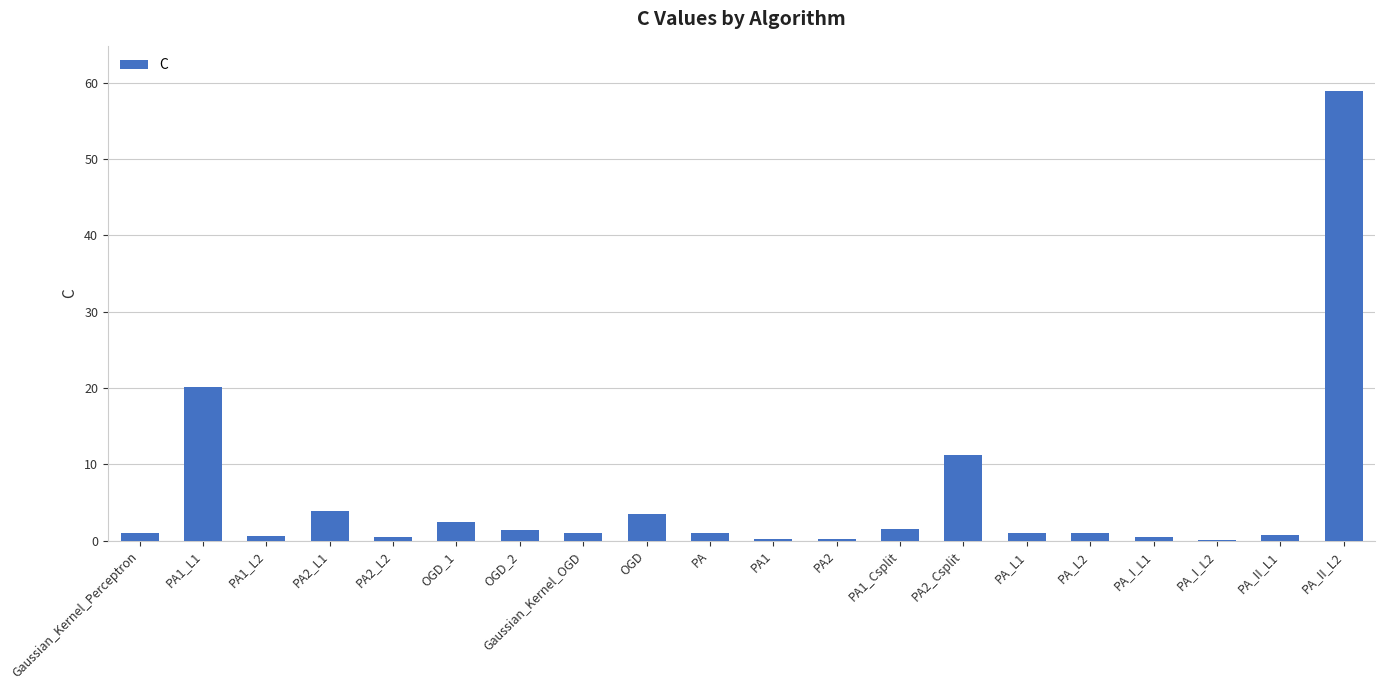

What is the maximum value shown in the chart?

58.9